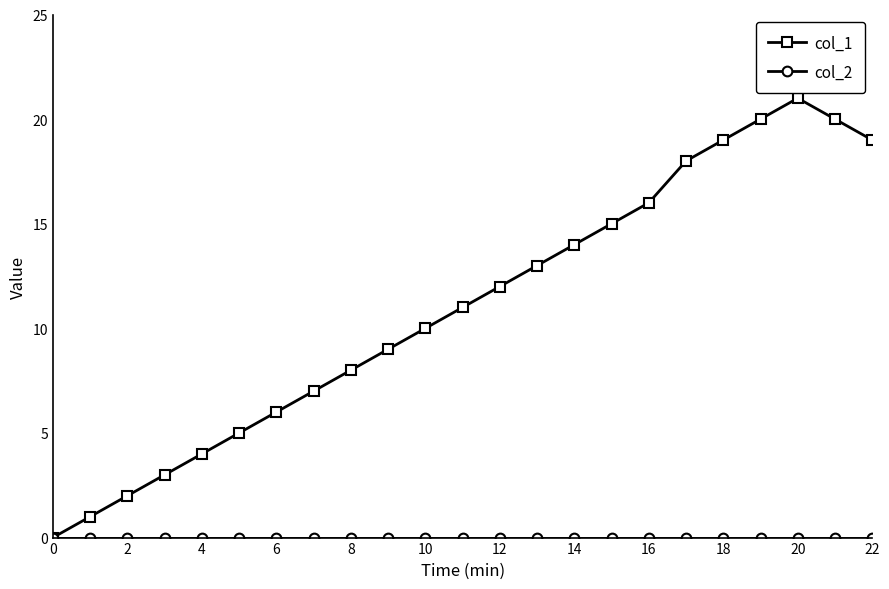

True or false: col_1 has more than 2 interior local peaks.

False